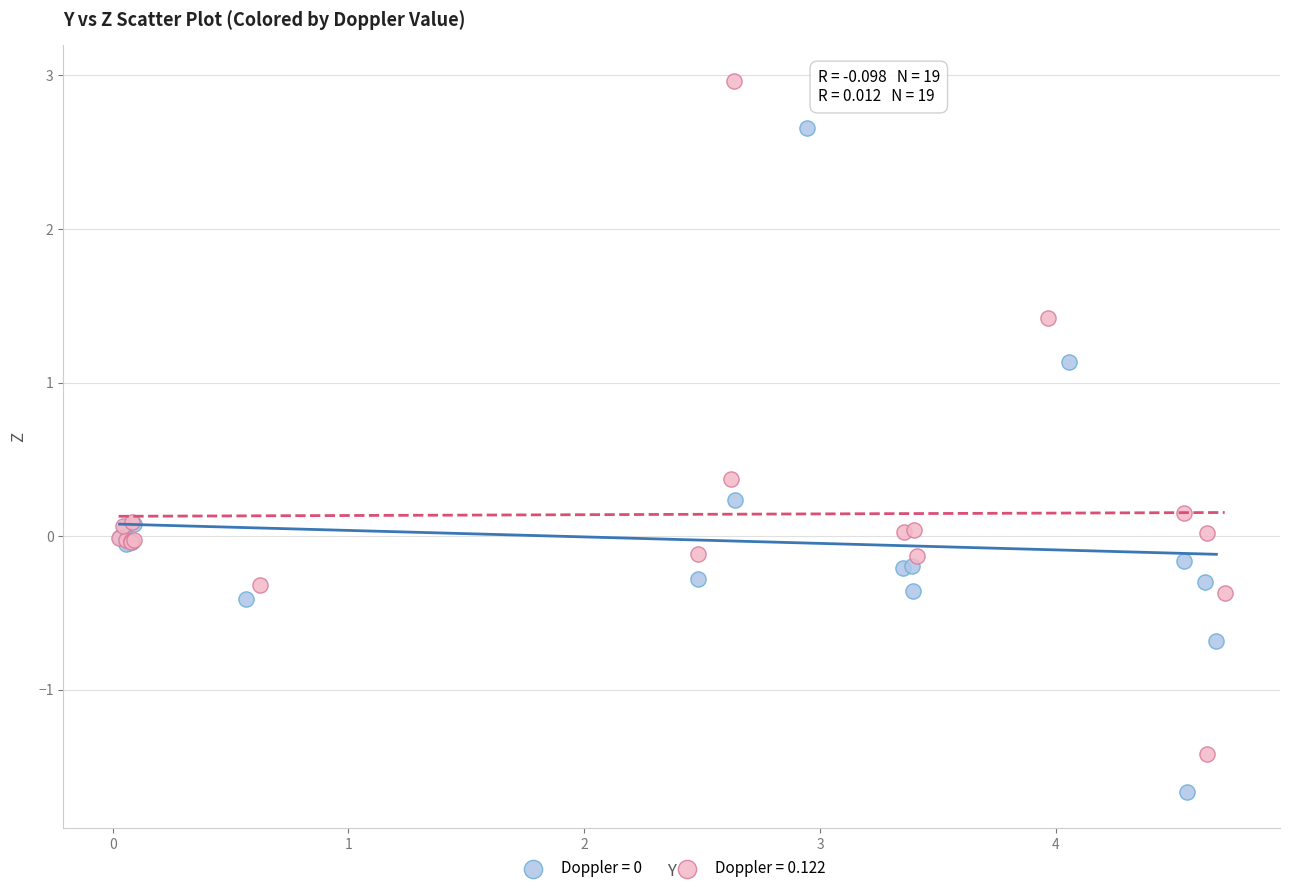

Which series has the widest spread of Y values?

Doppler = 0.122